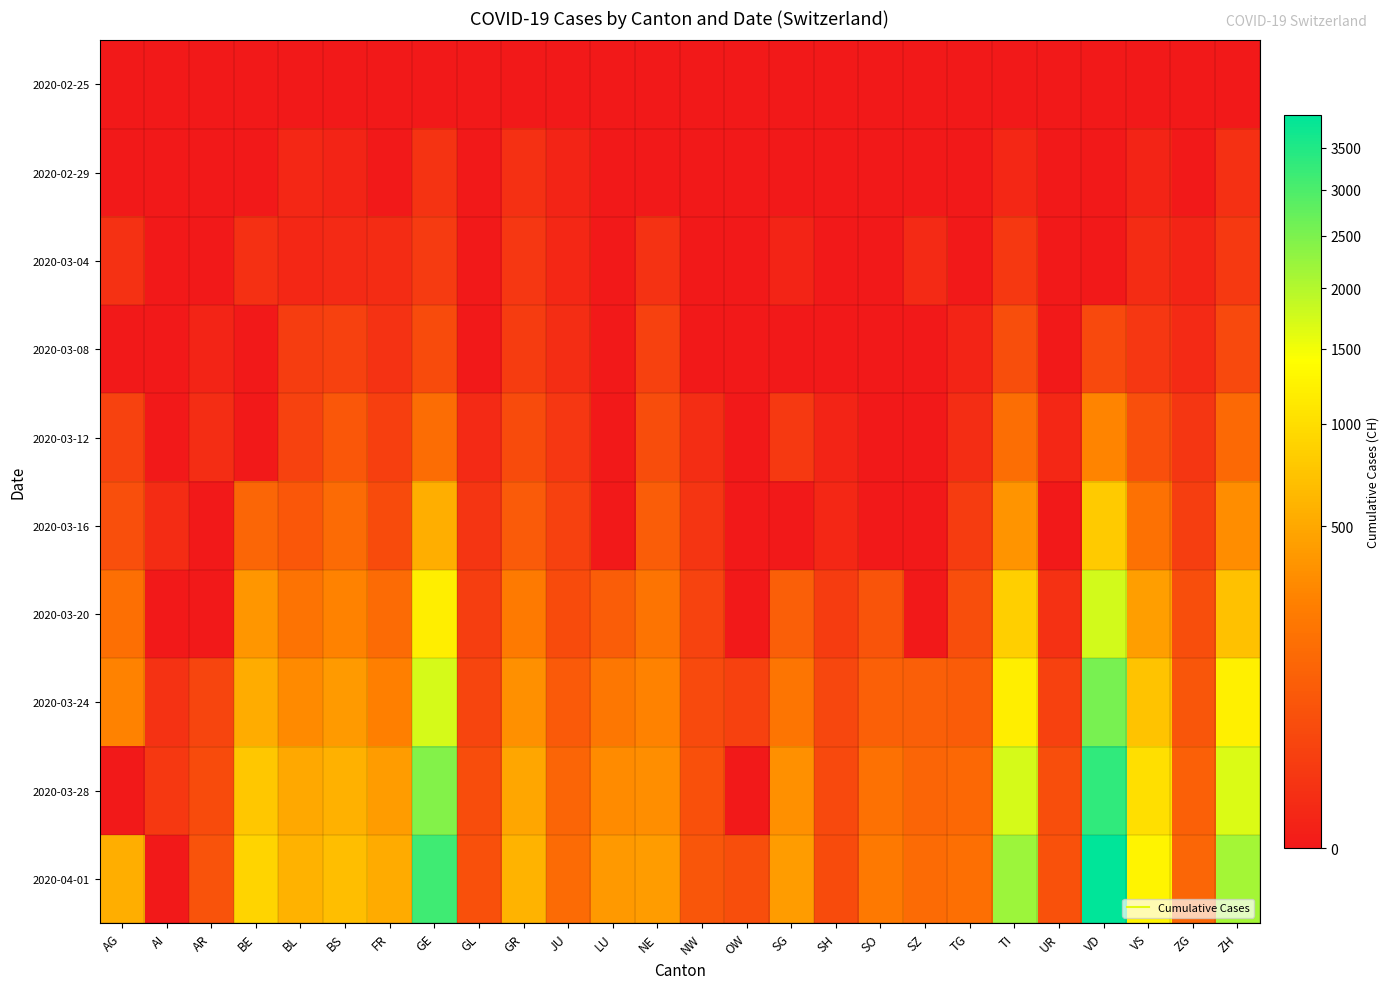

Which category has the lowest value across all series?

AG